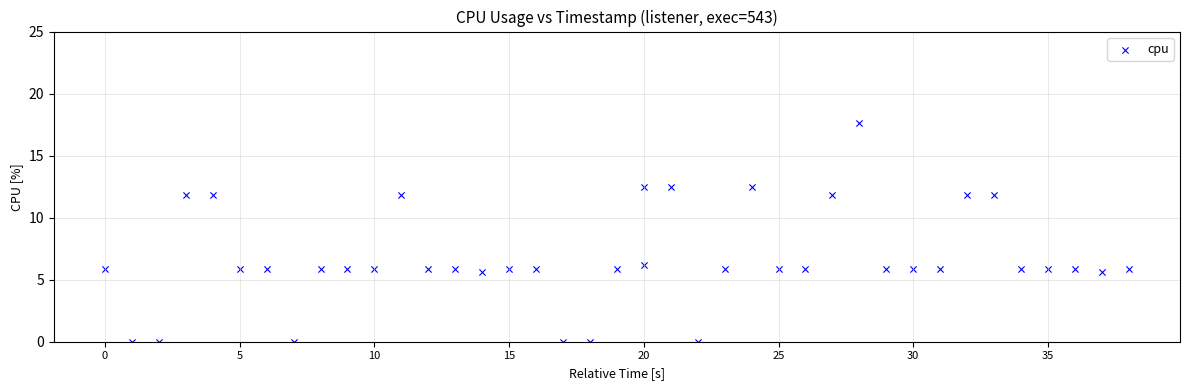

What is the range of X values (max minus min)?

38.0